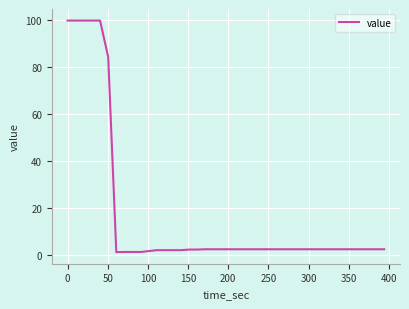

What is the greatest value displayed?

99.7